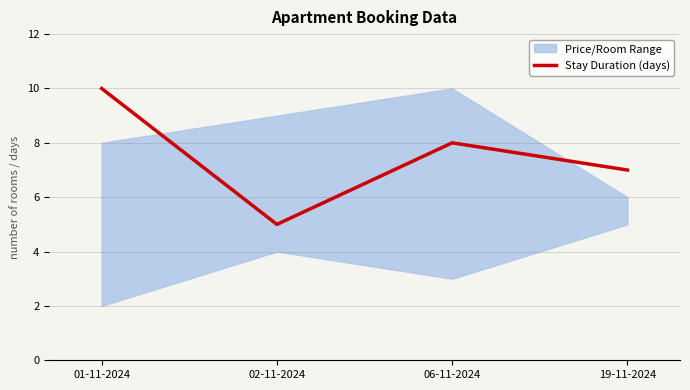

At which category does the data reach its first local peak?

06-11-2024